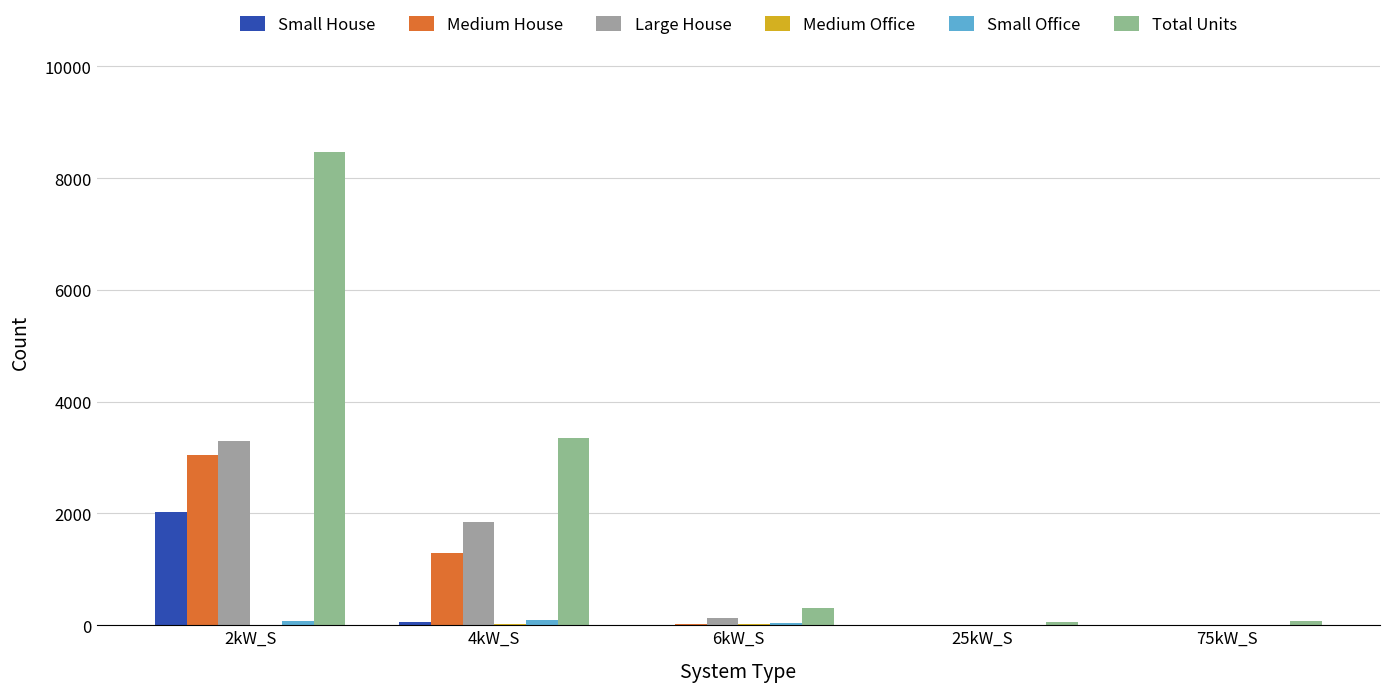

Are the bars horizontal?

No